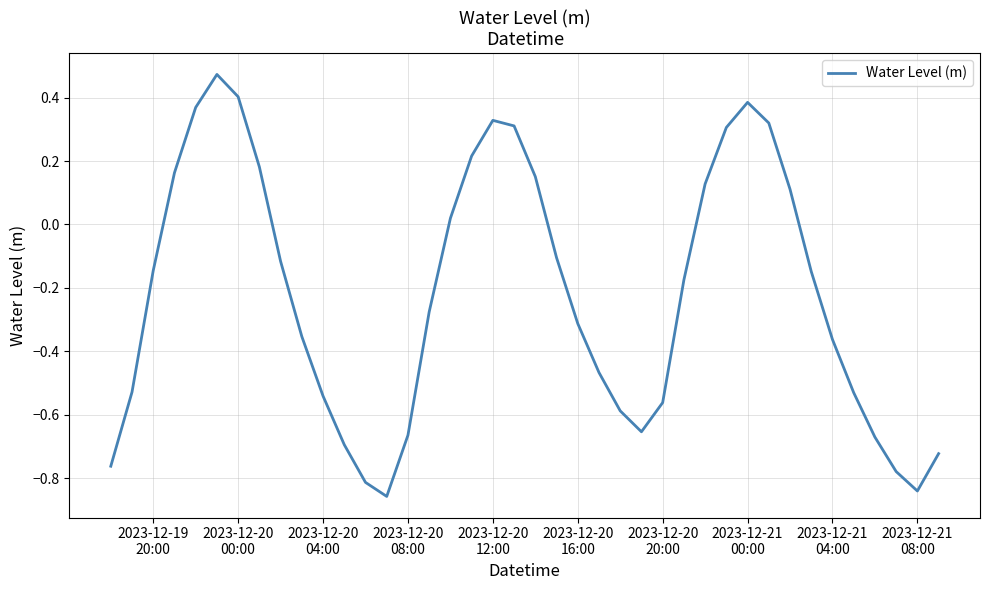

What is the difference between the maximum and minimum values?

1.3